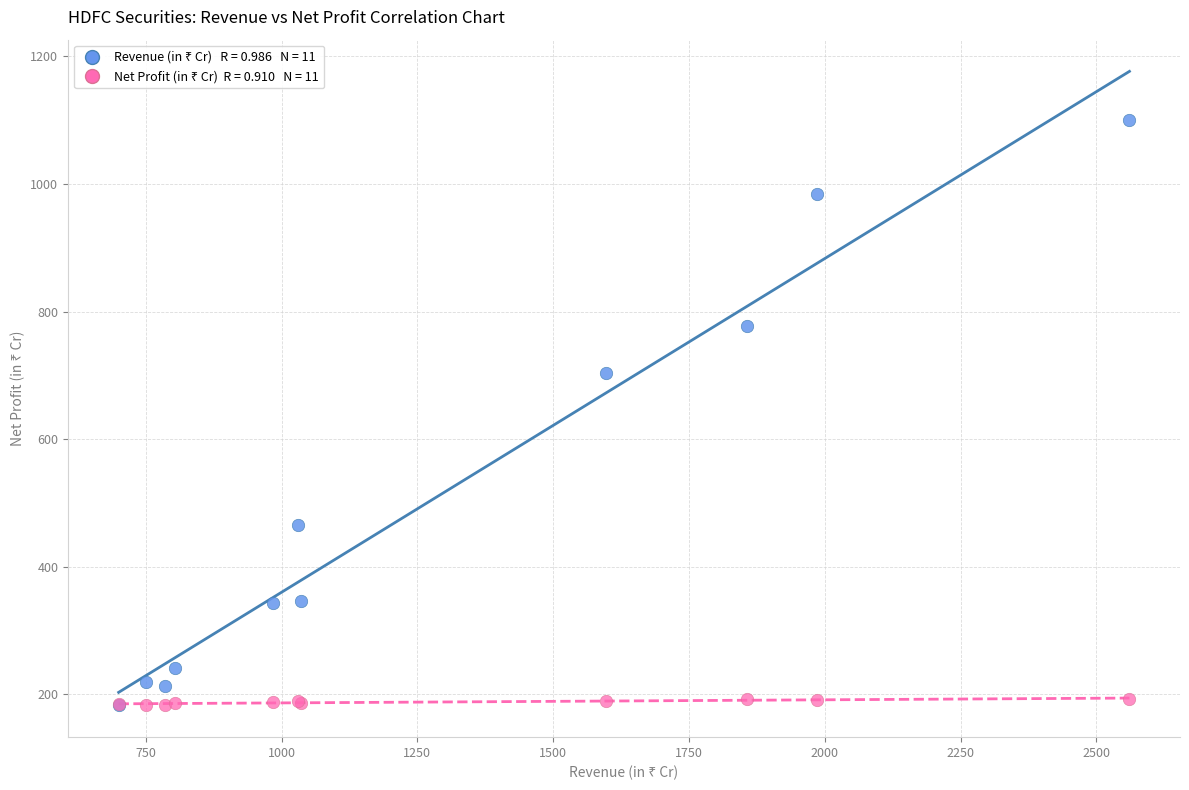

Across all series, what Y value is closest to 641?

703